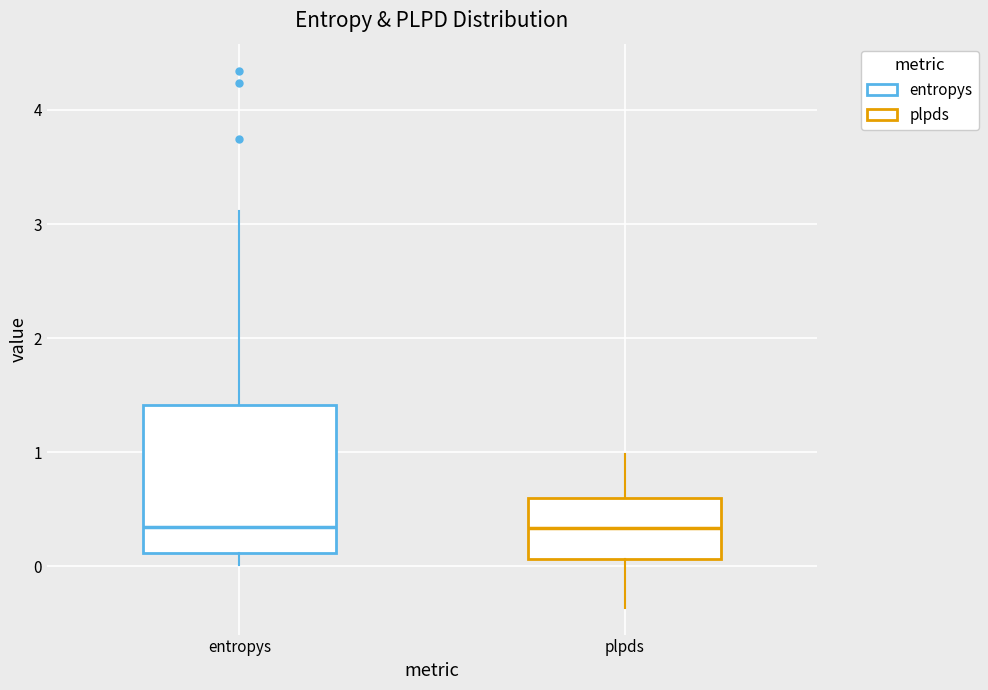

Reading left to right, read every box against the y-axis: the position of its median line, the range the box covers, and the ends of its whiskers. The values are not printed on the chart, so give them approximately, as read against the axis.

entropys: median 0.3, box 0.1 to 1.4, whiskers 0.0 to 3.1
plpds: median 0.3, box 0.1 to 0.6, whiskers -0.4 to 1.0